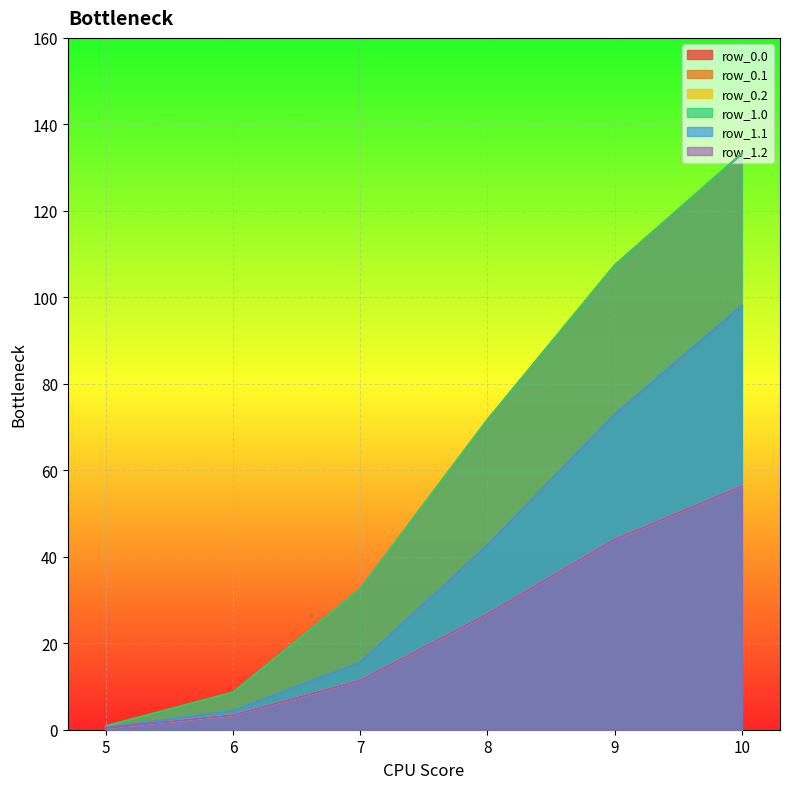

How many values in the row_1.1 series exceed 42?

3